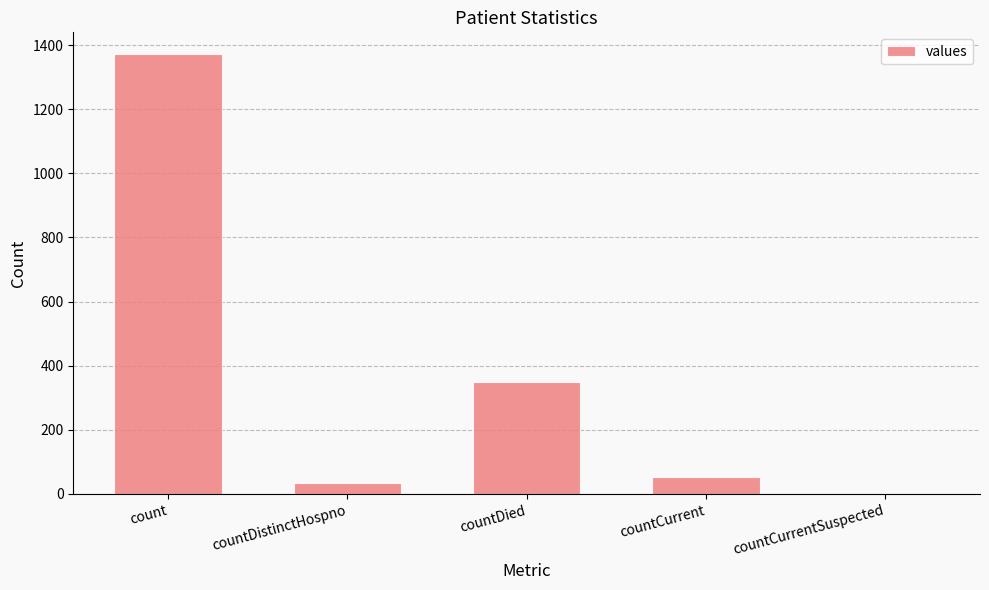

What is the change in value from countDied to countCurrentSuspected?

-349